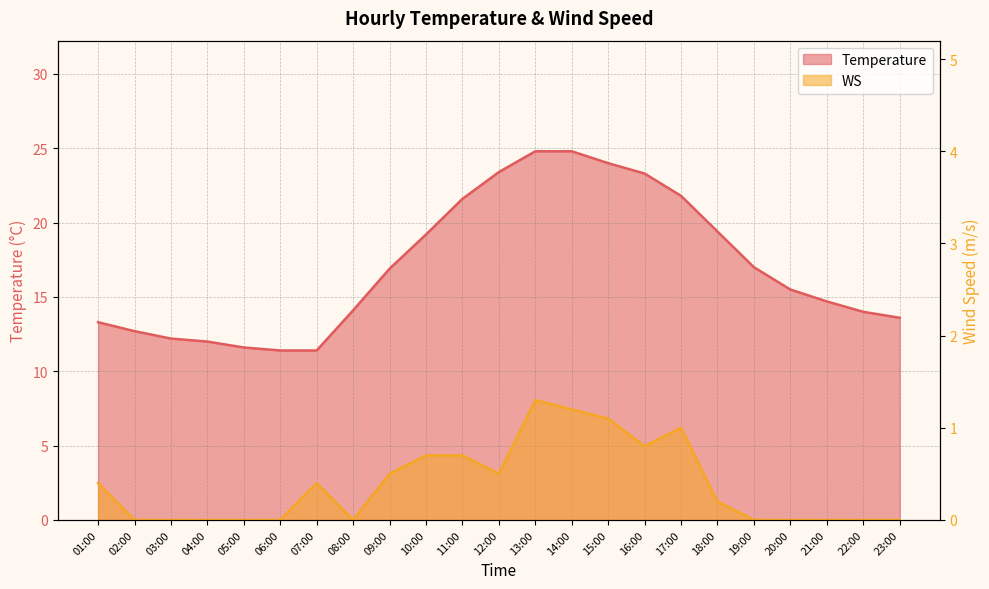

At which label does Temperature first exceed 15?

09:00